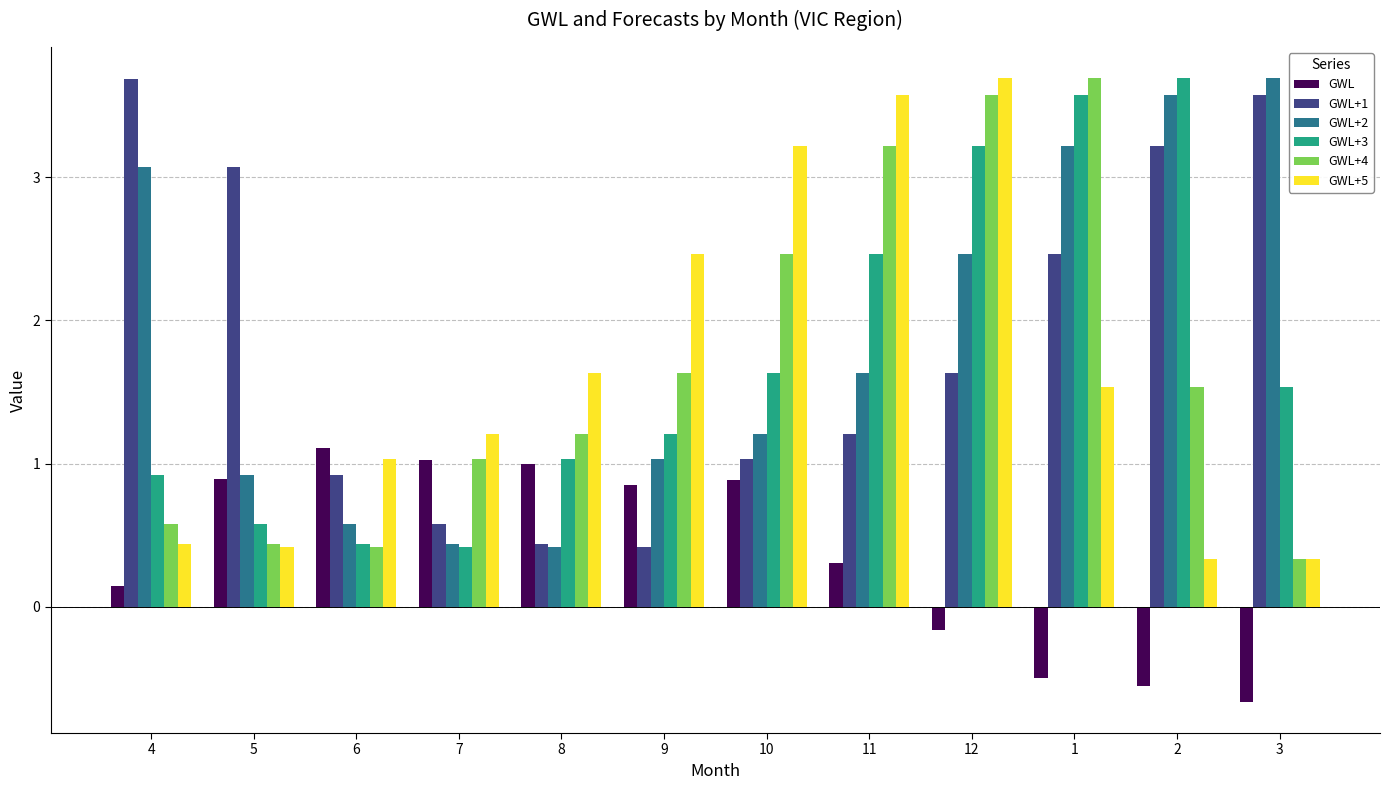

How many bars are there in each group?

6